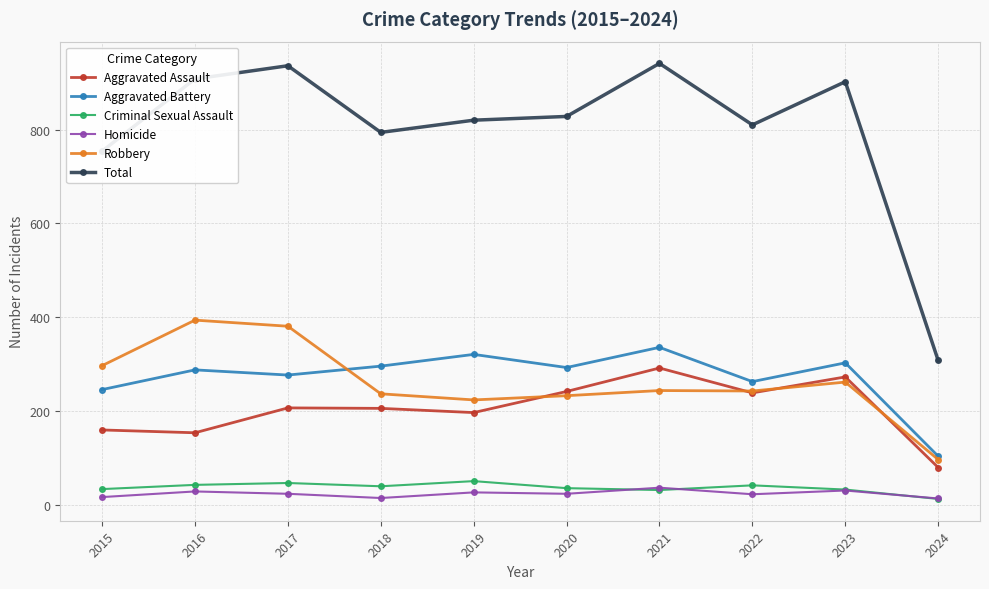

In Homicide, how many points are higher than both neighbors (excluding endpoints)?

4